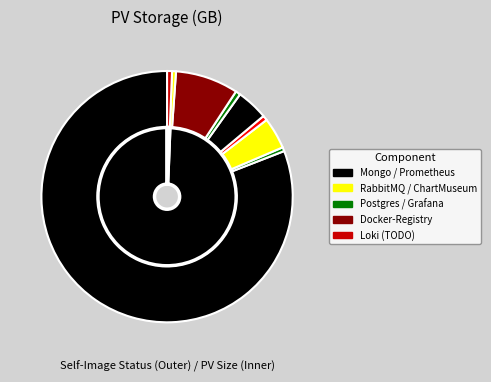

Which category has the biggest portion of the pie?

Mongo